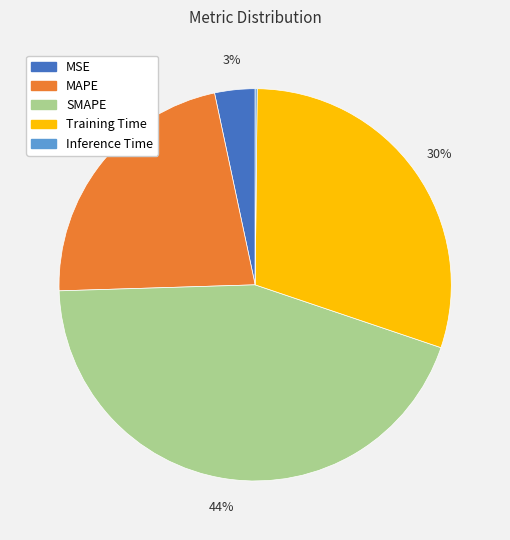

Is MSE the majority of the pie?

No